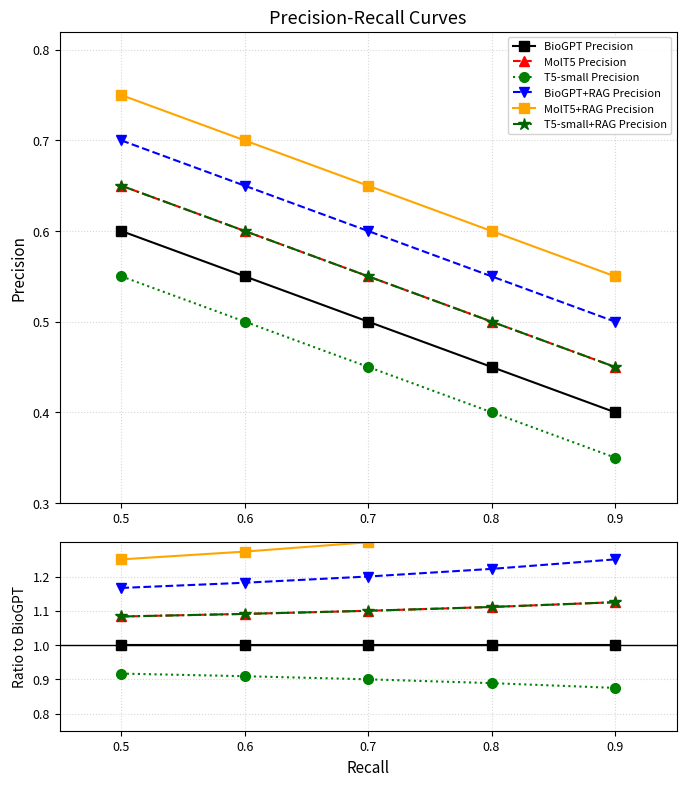

Where is BioGPT+RAG Precision nearest to the value 1?

0.5